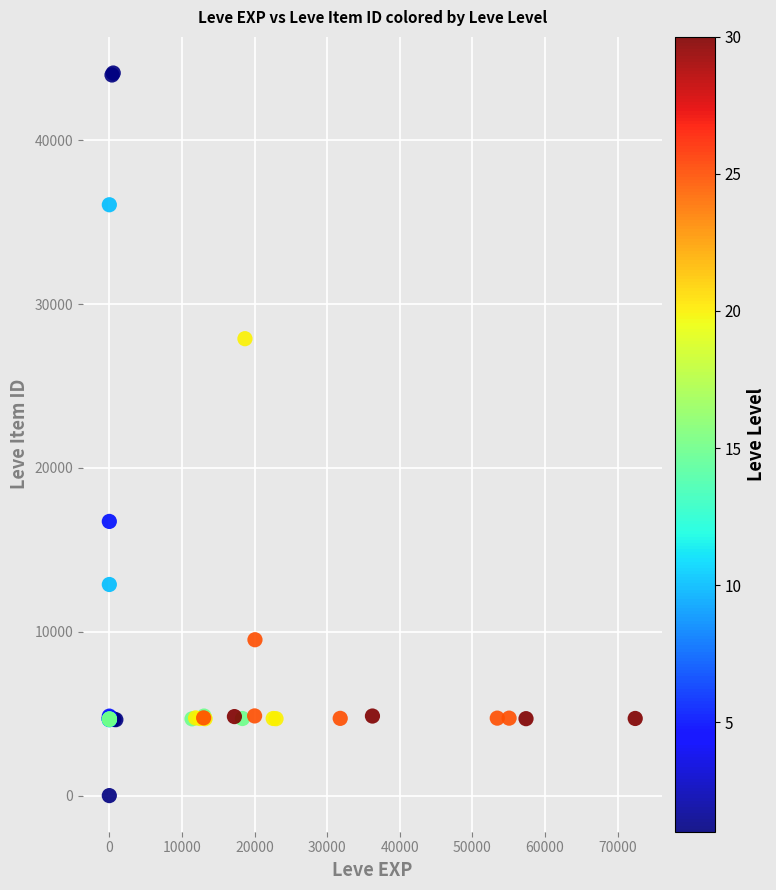

What Y value in the scatter plot is closest to 22050?

16734